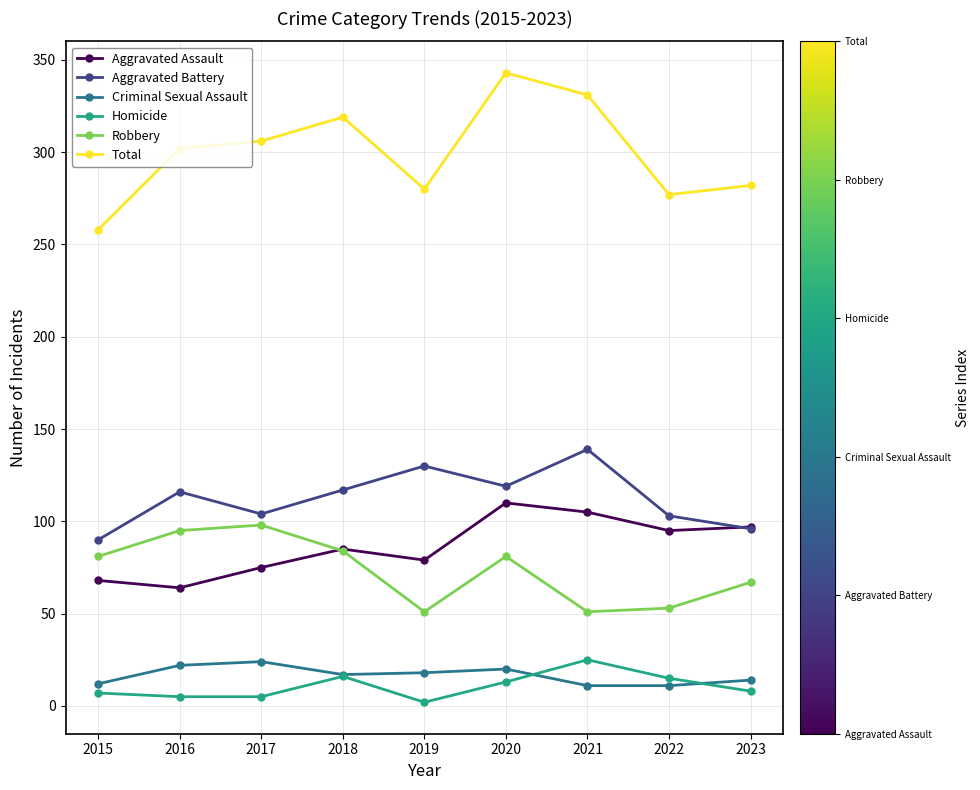

What value does the Homicide series have at 2022?

15